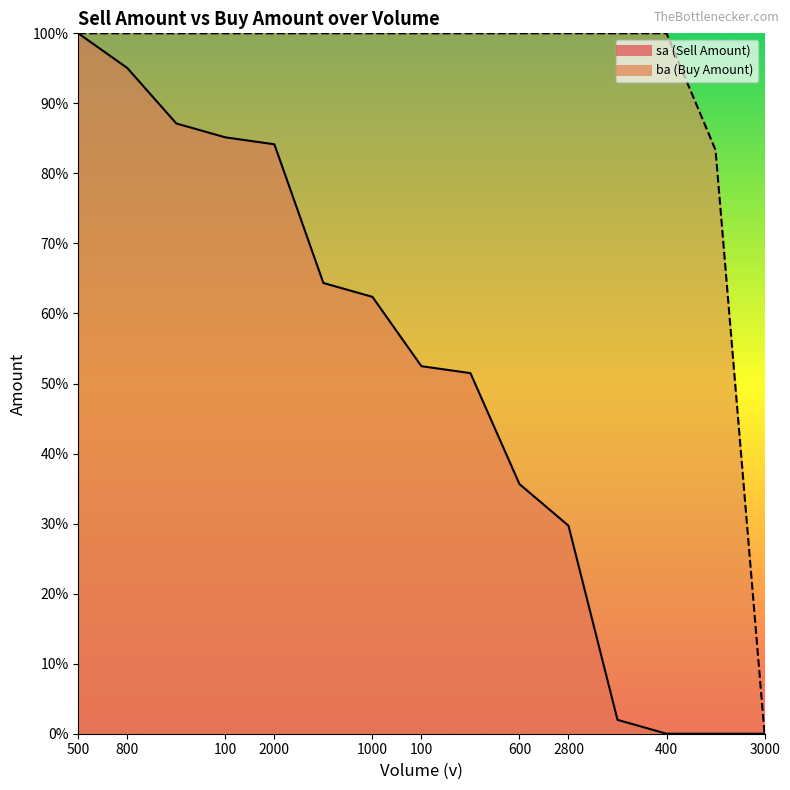

Reading left to right, list all the values displayed in this chart.

sa: 100.0	95.0	87.1	85.1	84.2	64.4	62.4	52.5	51.5	35.6	29.7	2.0	0.0	0.0	0.0
ba: 100.0	100.0	100.0	100.0	100.0	100.0	100.0	100.0	100.0	100.0	100.0	100.0	100.0	83.3	0.0